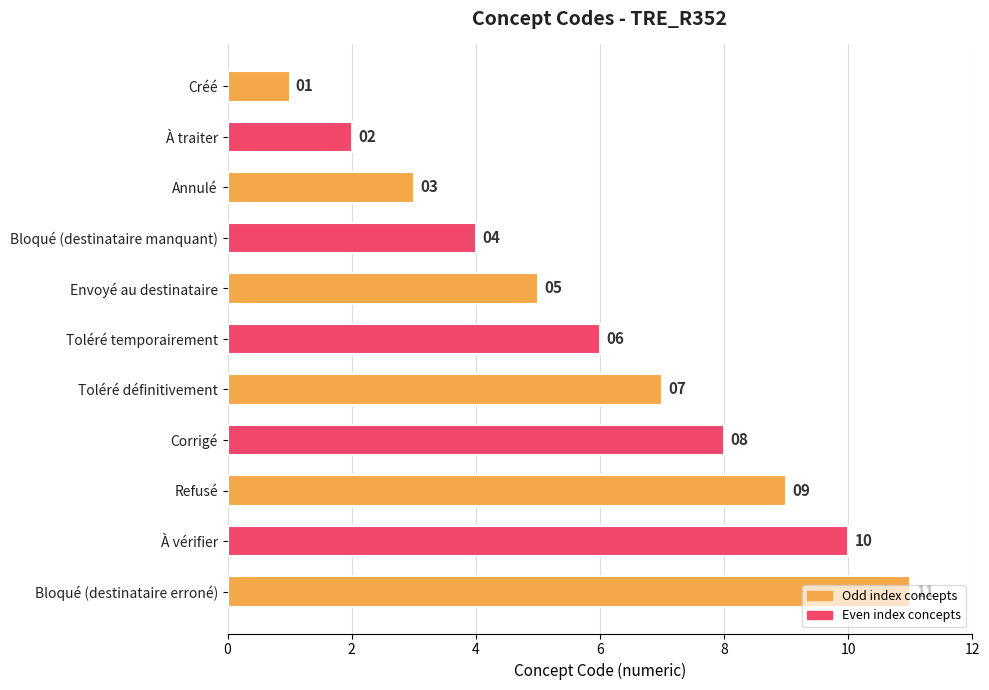

Are the bars horizontal?

Yes